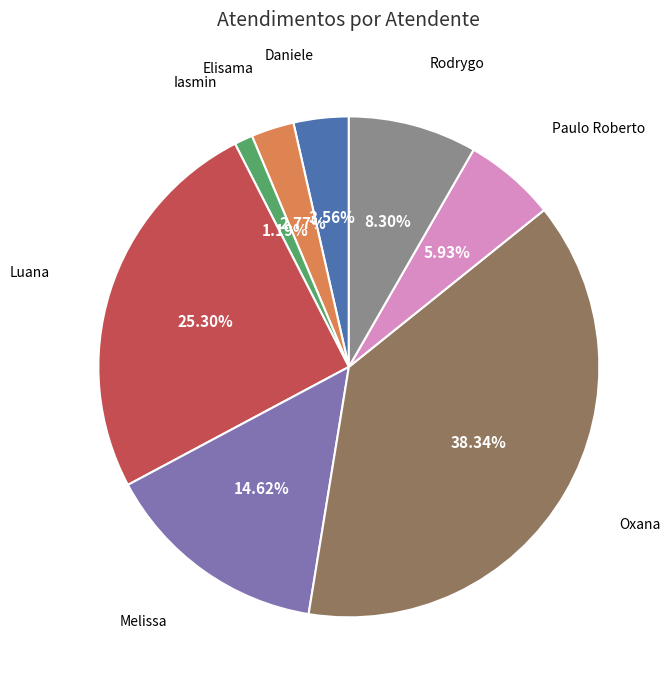

Is there a majority slice in this chart?

No